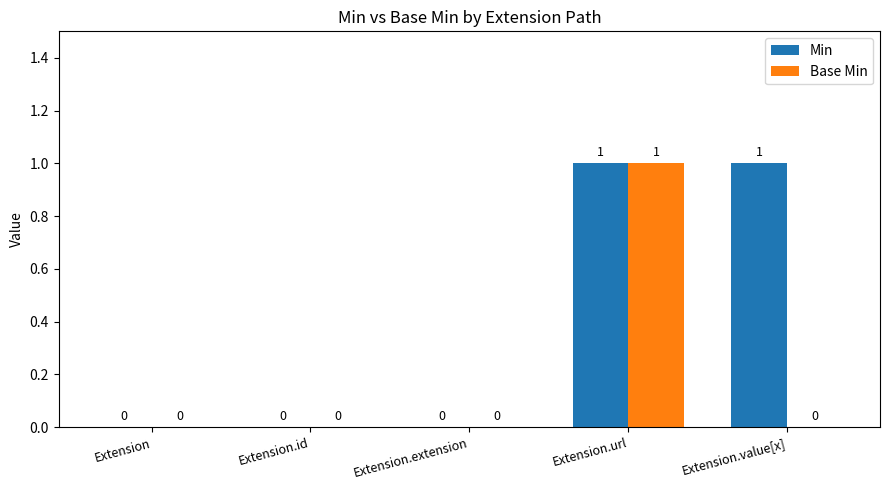

Which series has the largest total across all categories?

Min